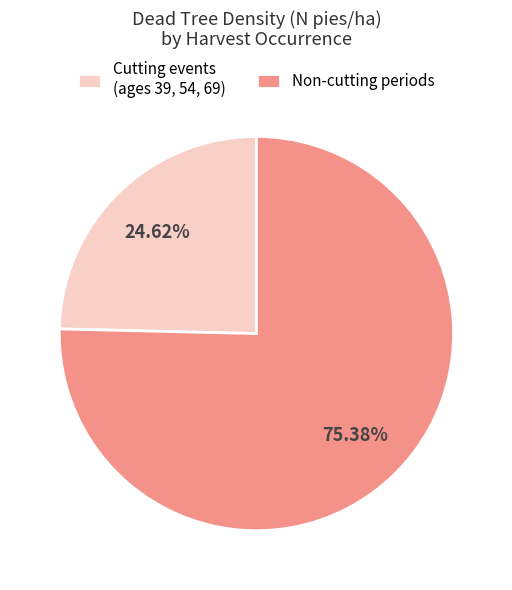

Do Cutting events (ages 39, 54, 69) and Non-cutting periods together represent more than half of the pie?

Yes